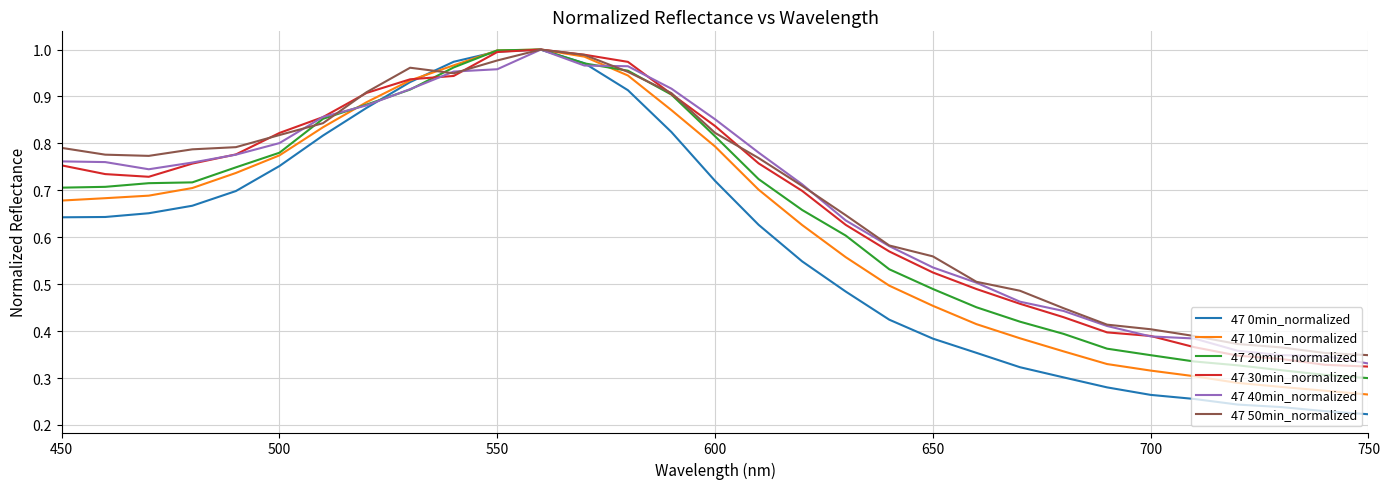

How many lines are shown in the chart?

6